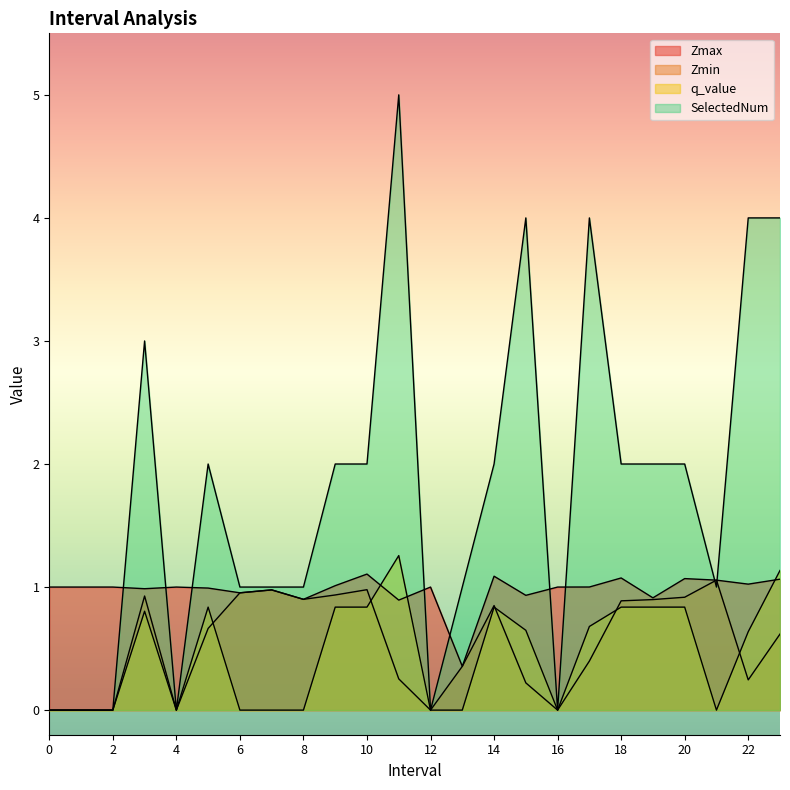

Is the value of Zmin at 11.0 greater than the value of q_value at 0?

Yes